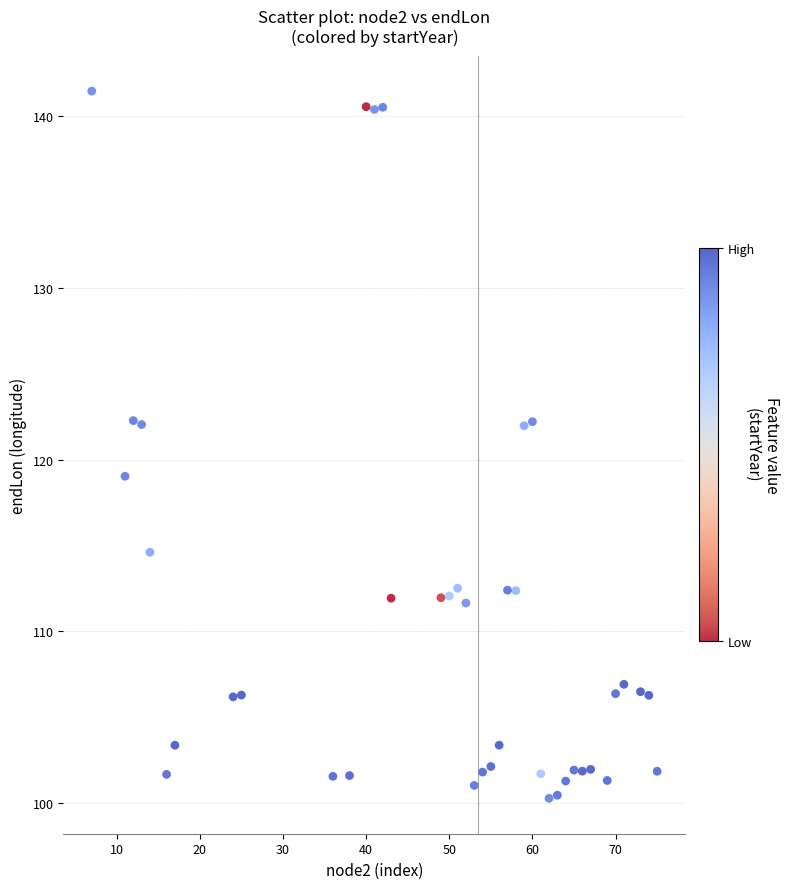

What Y value in the scatter plot is closest to 120?

119.0